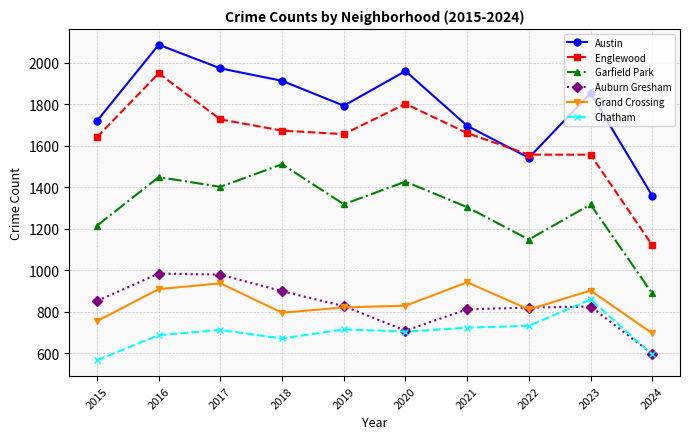

At which category does Chatham reach its first local valley?

2018